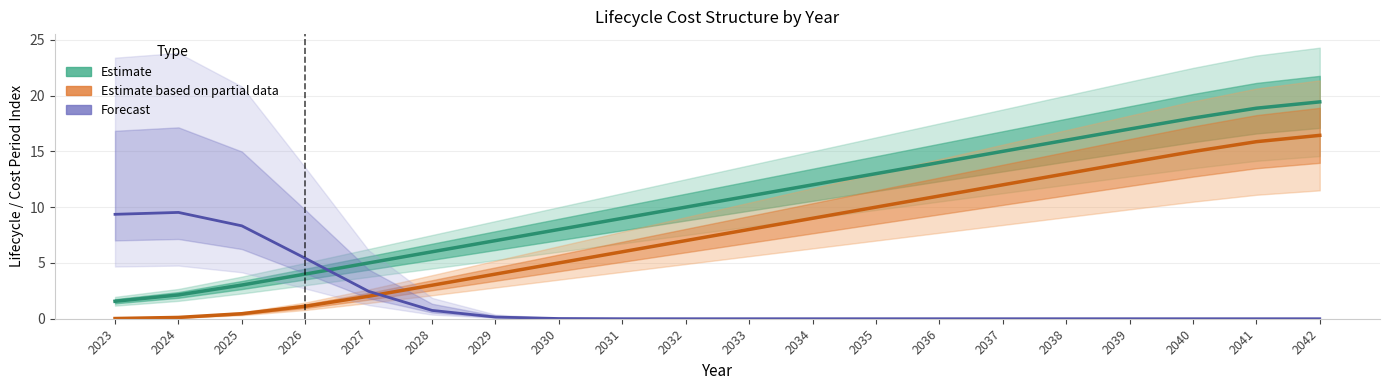

What is the spread (max minus min) of values at 2027?

3.0